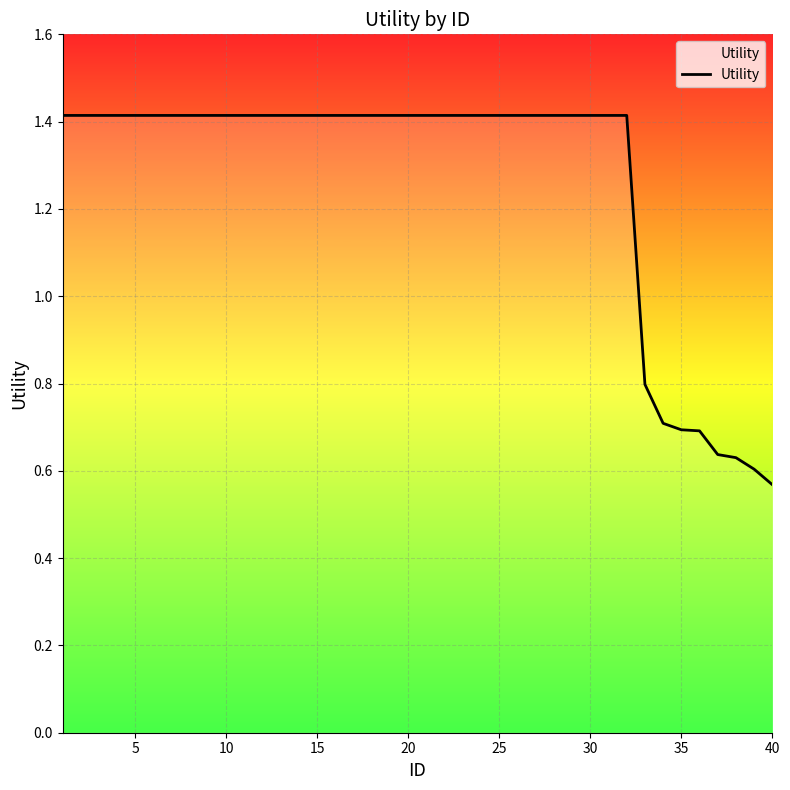

Does the chart have visible grid lines?

Yes